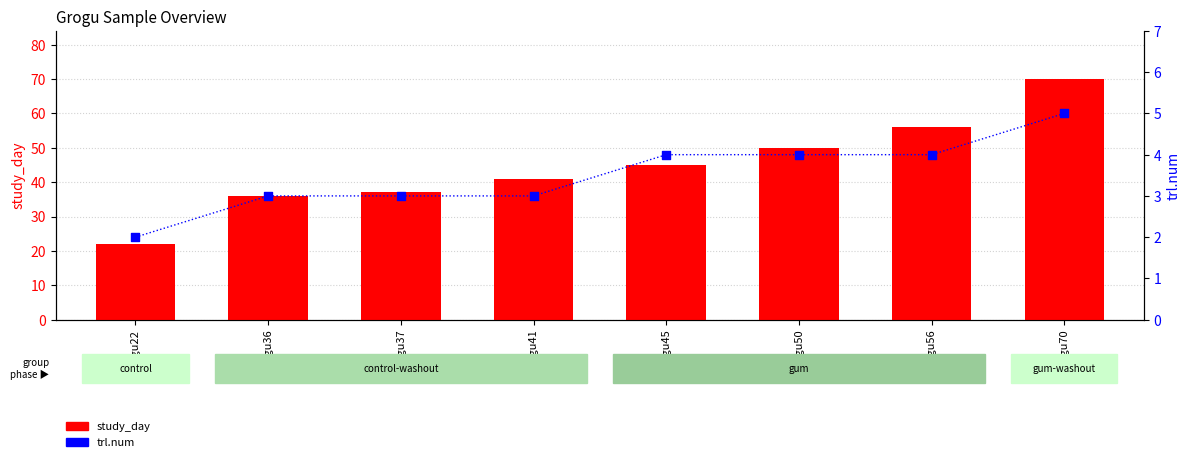

Is the value of study_day at grogu70 greater than the value of trl.num at grogu50?

Yes